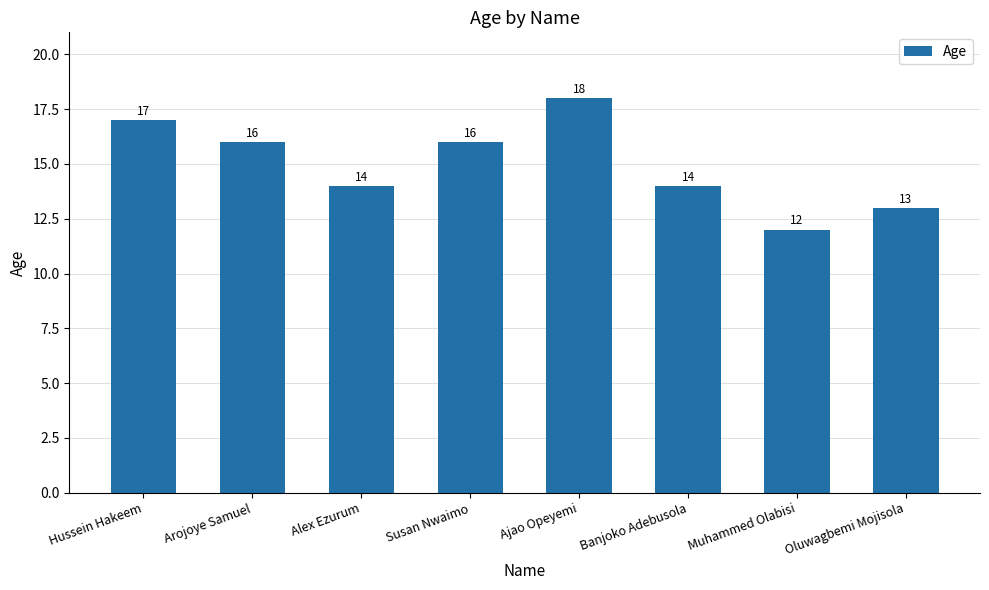

What is the ratio of the value at Arojoye Samuel to the value at Hussein Hakeem?

0.9